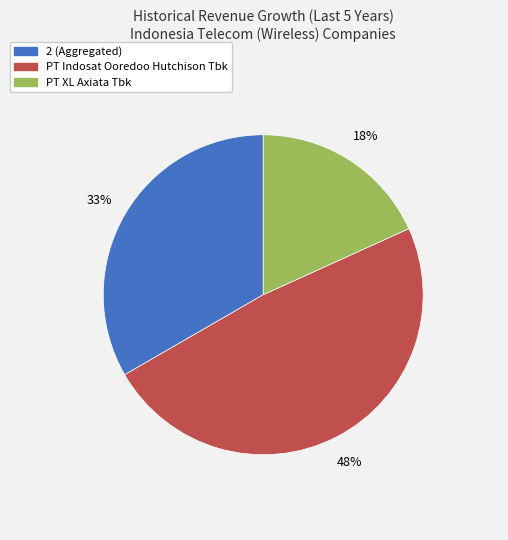

To the nearest percent, what percentage of the pie is PT Indosat Ooredoo Hutchison Tbk?

48%